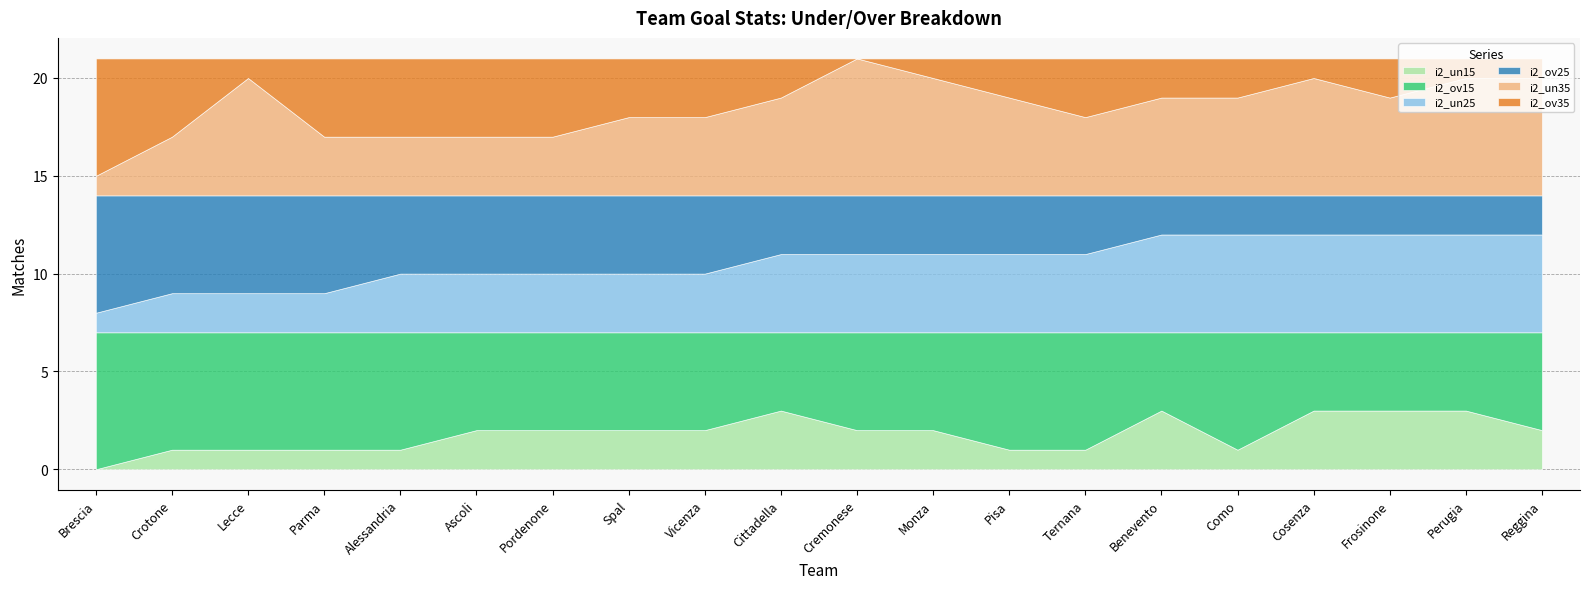

List the labels in order of i2_un25 value, smallest first.

Brescia, Crotone, Lecce, Parma, Alessandria, Ascoli, Pordenone, Spal, Vicenza, Cittadella, Cremonese, Monza, Pisa, Ternana, Benevento, Como, Cosenza, Frosinone, Perugia, Reggina